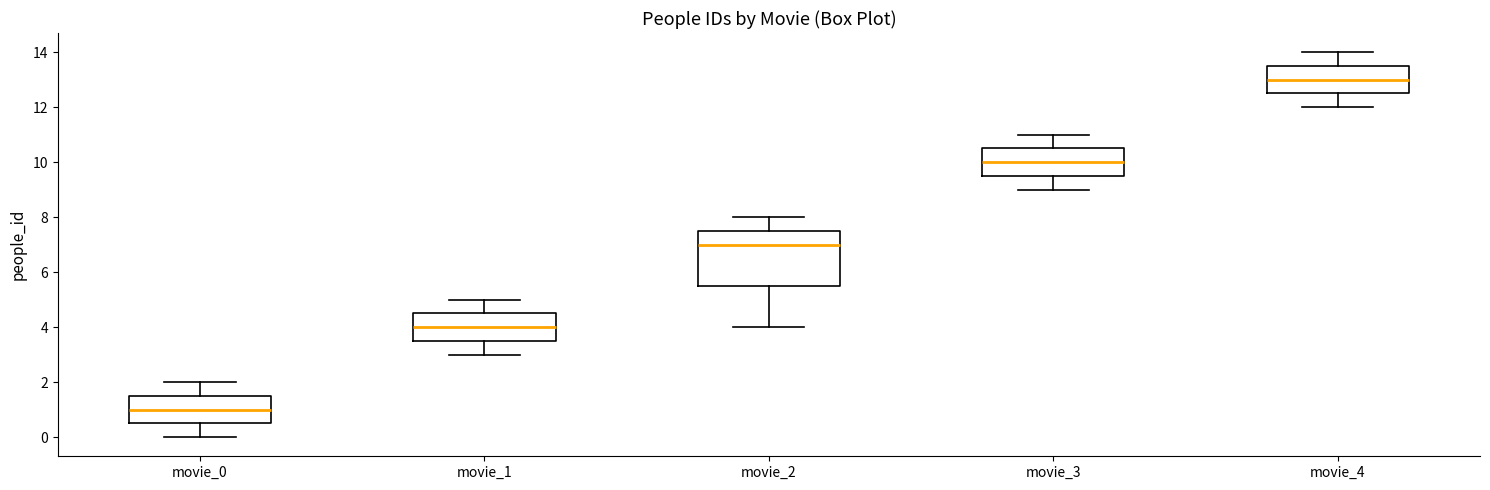

Reading left to right, transcribe this box plot: for each box, give where its median line is, the range the box spans, and where its two whiskers end, as read against the y-axis. The values are not printed on the chart, so give them approximately, as read against the axis.

movie_0: median 1.0, box 0.6 to 1.6, whiskers 0.0 to 2.0
movie_1: median 4.0, box 3.6 to 4.6, whiskers 3.0 to 5.0
movie_2: median 7.0, box 5.6 to 7.6, whiskers 4.0 to 8.0
movie_3: median 10.0, box 9.6 to 10.6, whiskers 9.0 to 11.0
movie_4: median 13.0, box 12.6 to 13.6, whiskers 12.0 to 14.0